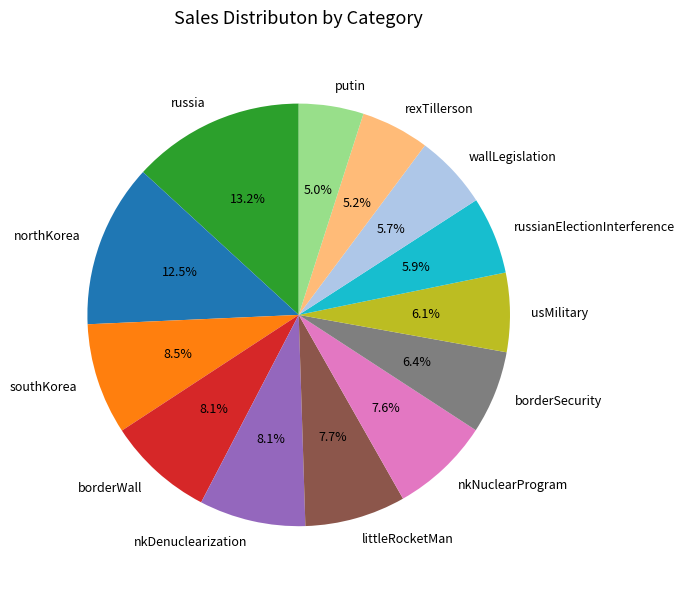

True or false: borderSecurity accounts for 21% of the total.

False